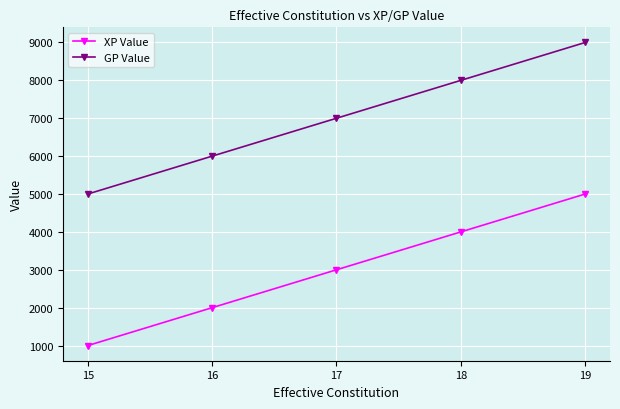

True or false: XP Value and GP Value cross at least once.

False